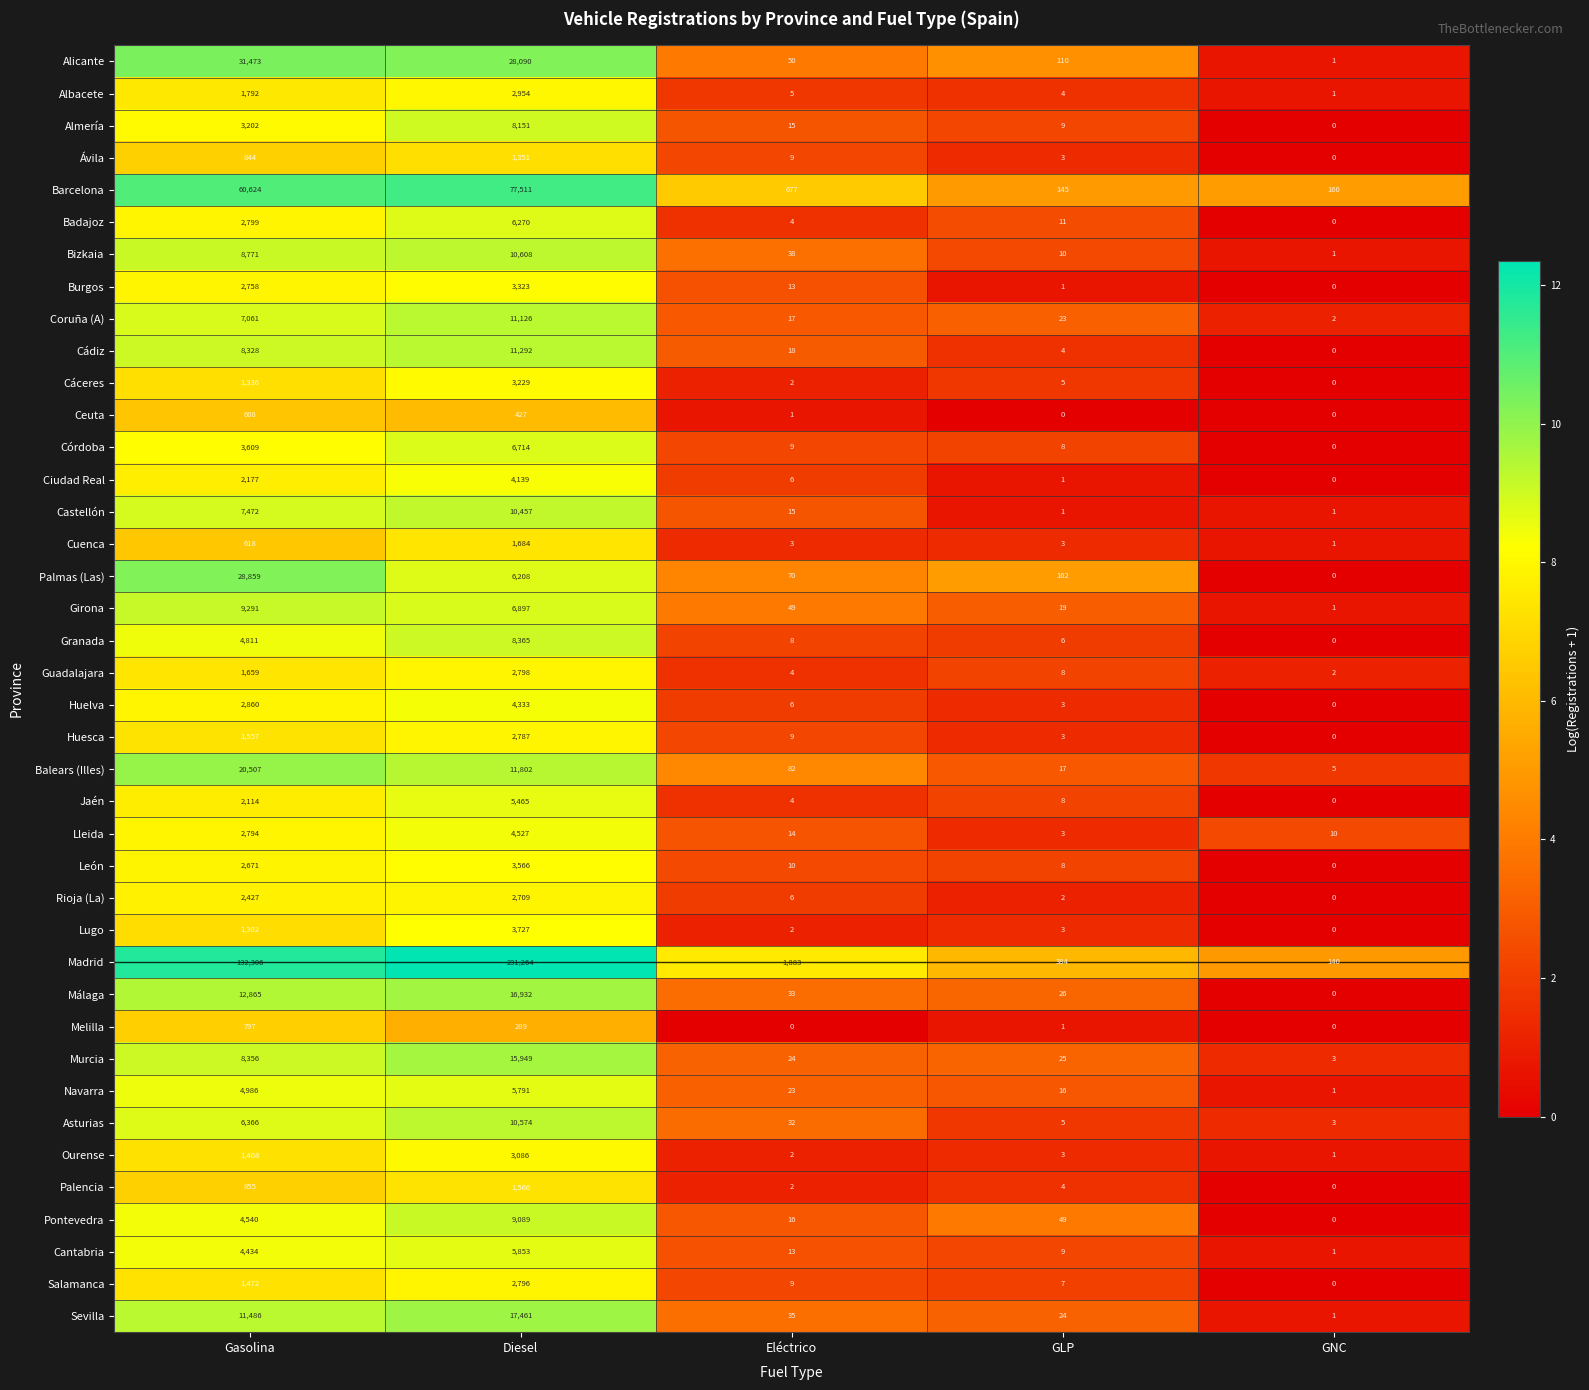

Is the value of Girona at GNC greater than the value of Cáceres at GNC?

Yes